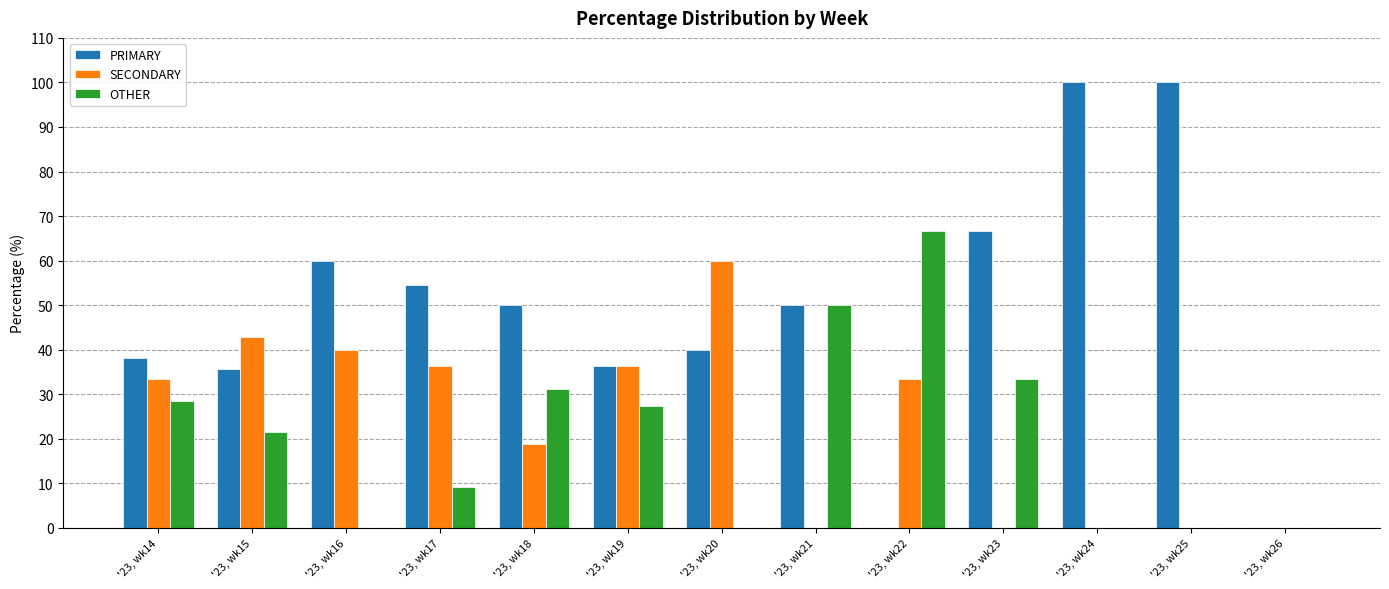

How many data points does each series have?

13